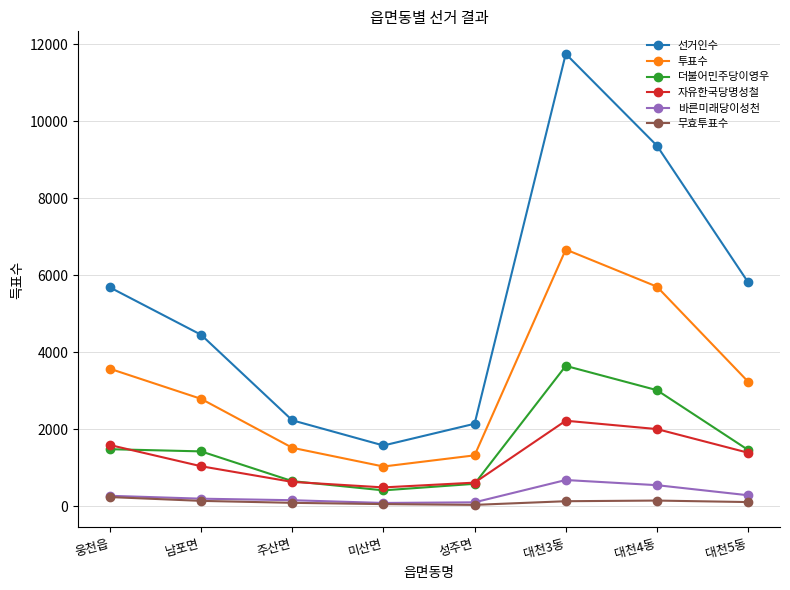

What is the difference between the maximum and minimum values in the 투표수 series?

5639